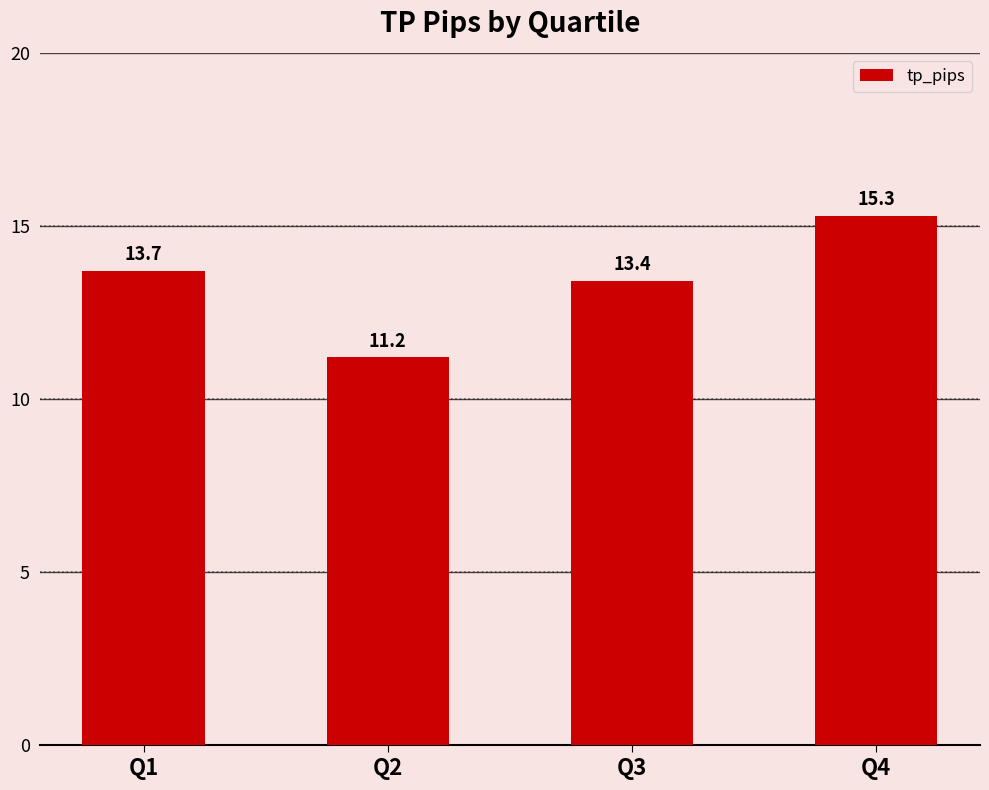

True or false: the data shows 9.4 at Q1.

False